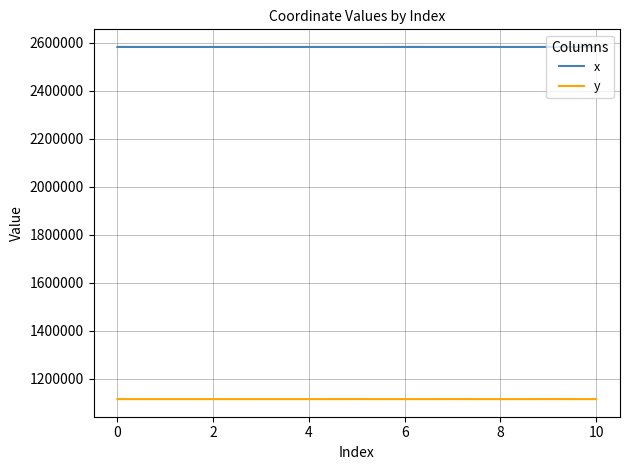

List the series in order of their overall mean, lowest first.

y, x